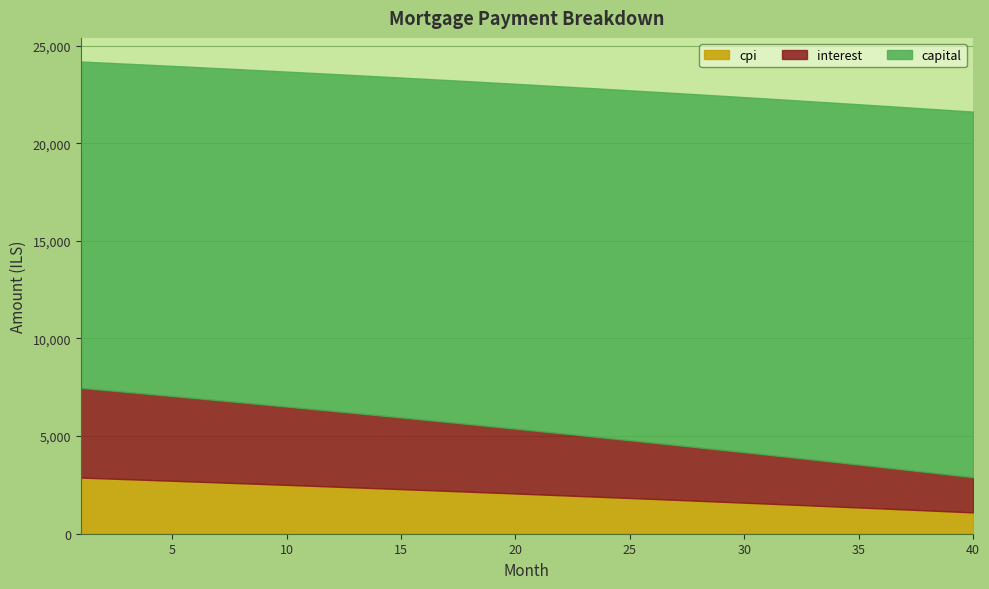

Which series has the largest range (max minus min)?

interest